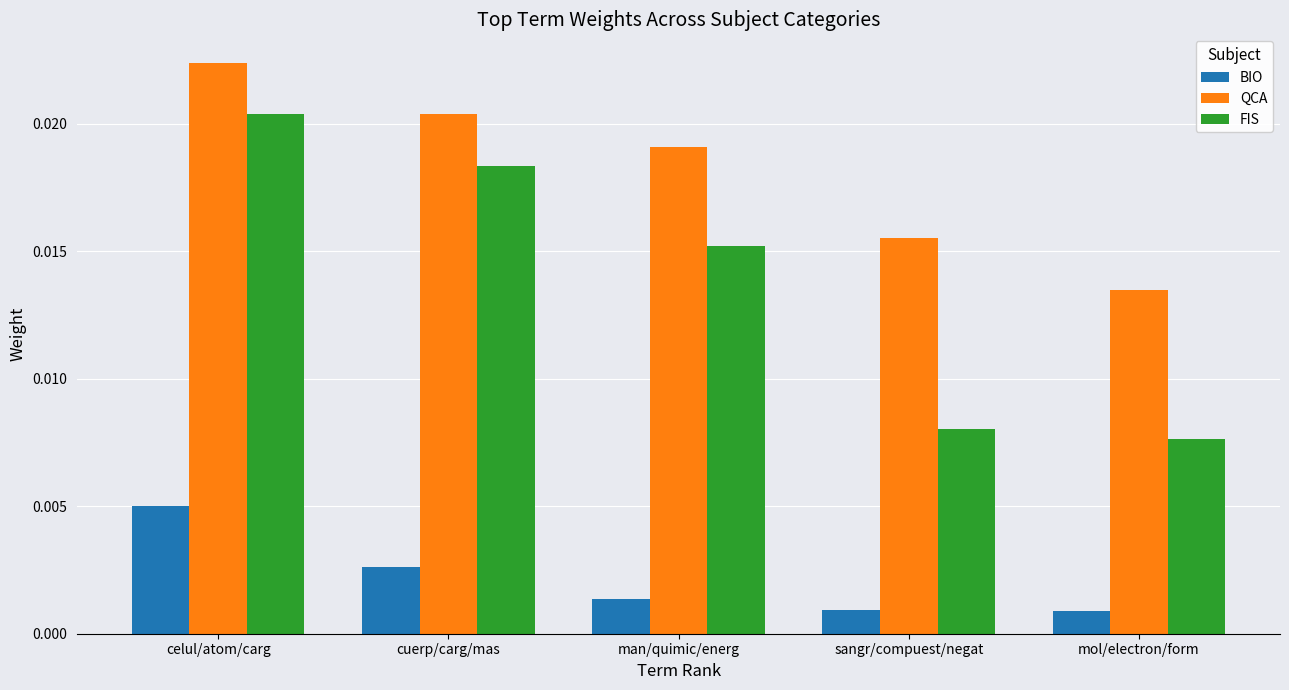

List the series in order of their peak value, highest first.

QCA, FIS, BIO